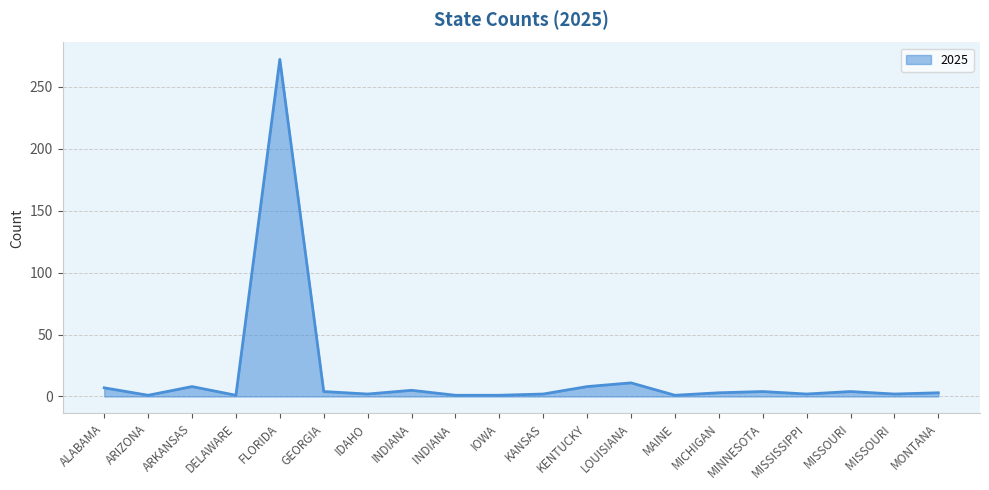

What is the difference between the maximum and minimum values?

271